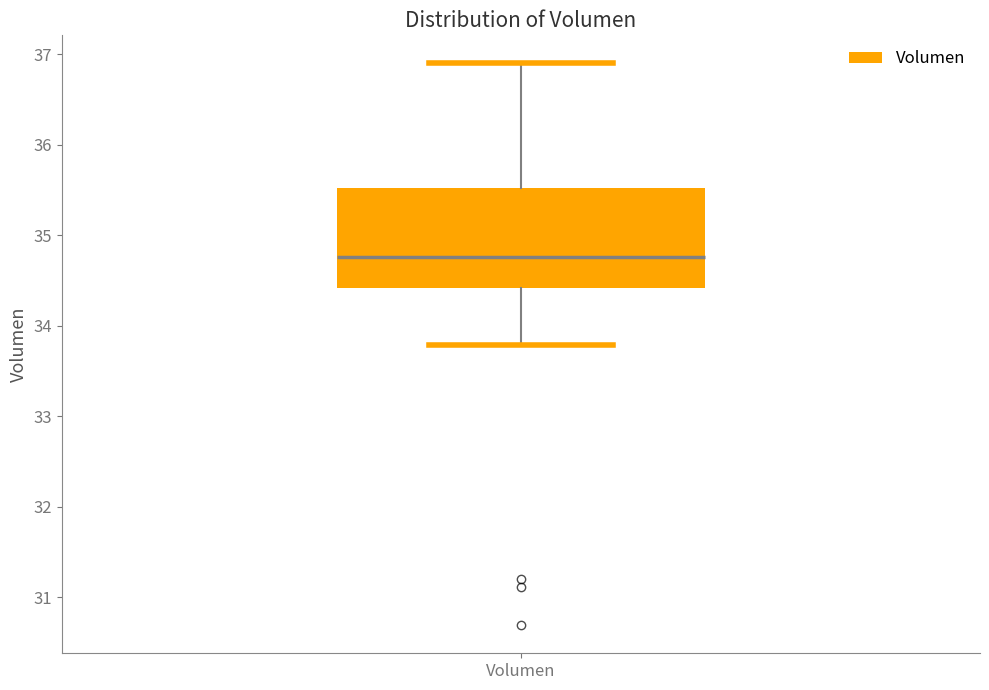

Transcribe this box plot: give where the median line is, the range the box spans, and where the two whiskers end, as read against the y-axis. The values are not printed on the chart, so give them approximately, as read against the axis.

median 34.8, box 34.4 to 35.5, whiskers 33.8 to 36.9